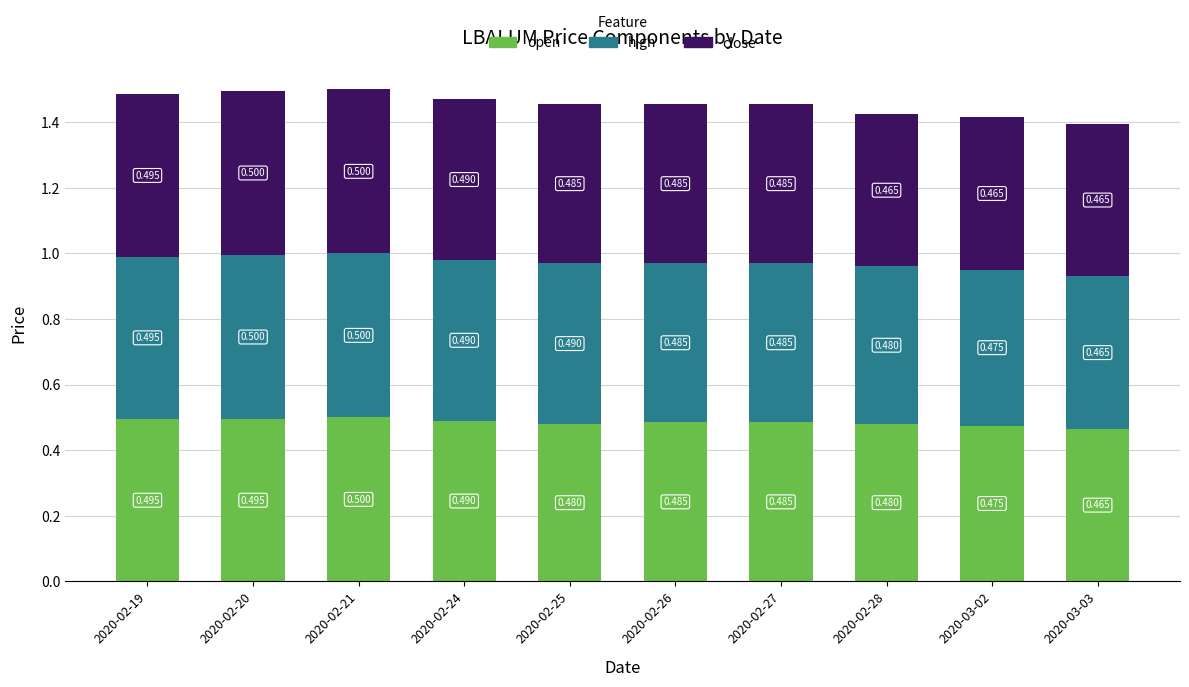

Count the number of data series in this chart.

3